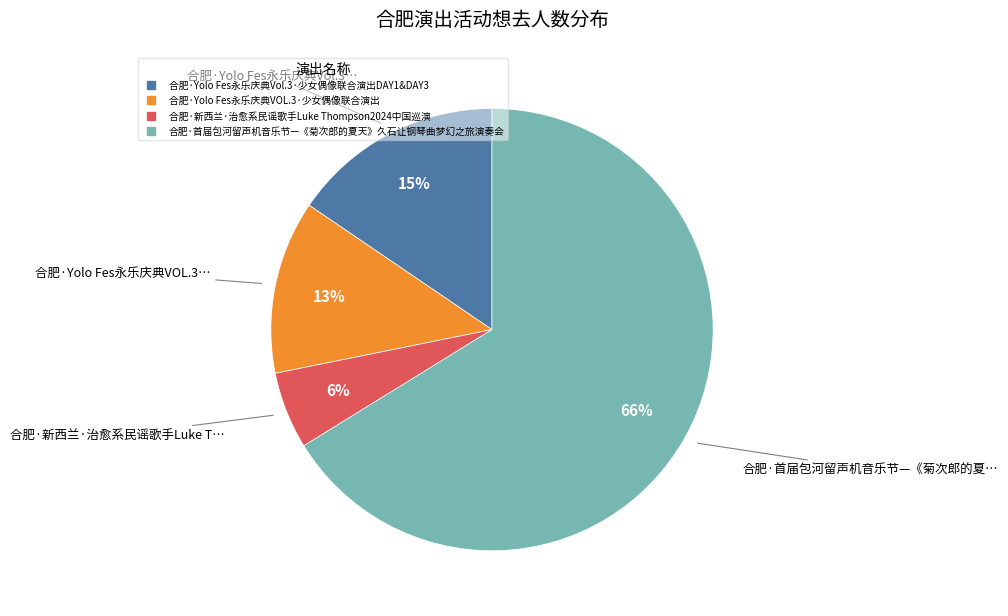

True or false: 合肥·新西兰·治愈系民谣歌手Luke Thompson2024中国巡演 accounts for 16% of the total.

False